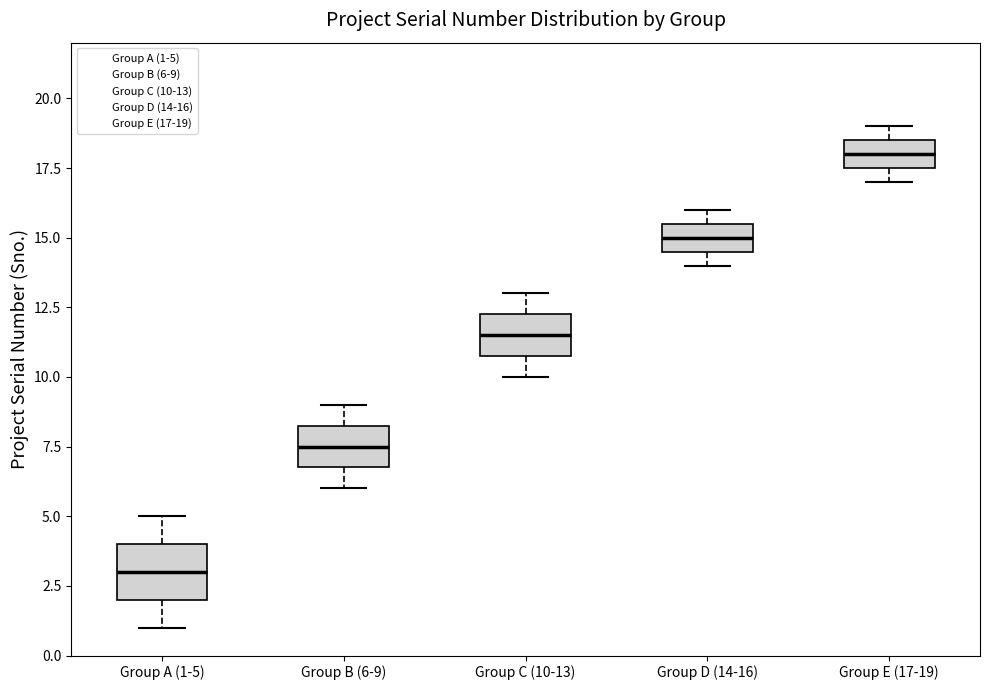

Reading left to right, transcribe this box plot: for each box, give where its median line is, the range the box spans, and where its two whiskers end, as read against the y-axis. The values are not printed on the chart, so give them approximately, as read against the axis.

Group A (1-5): median 3.0, box 2.0 to 4.0, whiskers 1.0 to 5.0
Group B (6-9): median 7.5, box 7.0 to 8.5, whiskers 6.0 to 9.0
Group C (10-13): median 11.5, box 11.0 to 12.5, whiskers 10.0 to 13.0
Group D (14-16): median 15.0, box 14.5 to 15.5, whiskers 14.0 to 16.0
Group E (17-19): median 18.0, box 17.5 to 18.5, whiskers 17.0 to 19.0